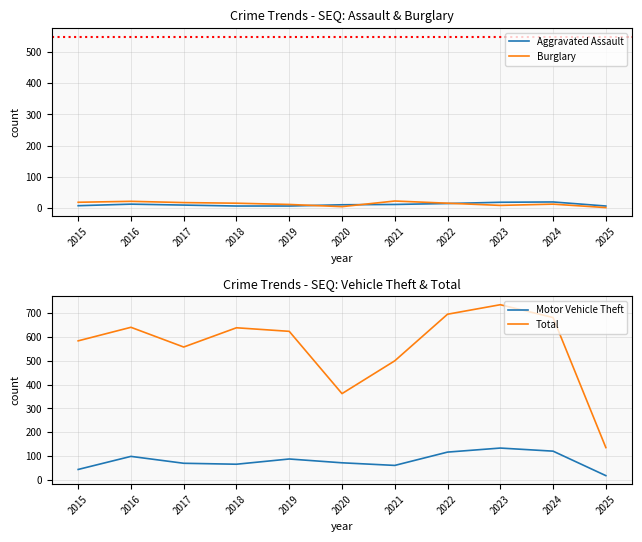

How many values in the Total series exceed 624?

5